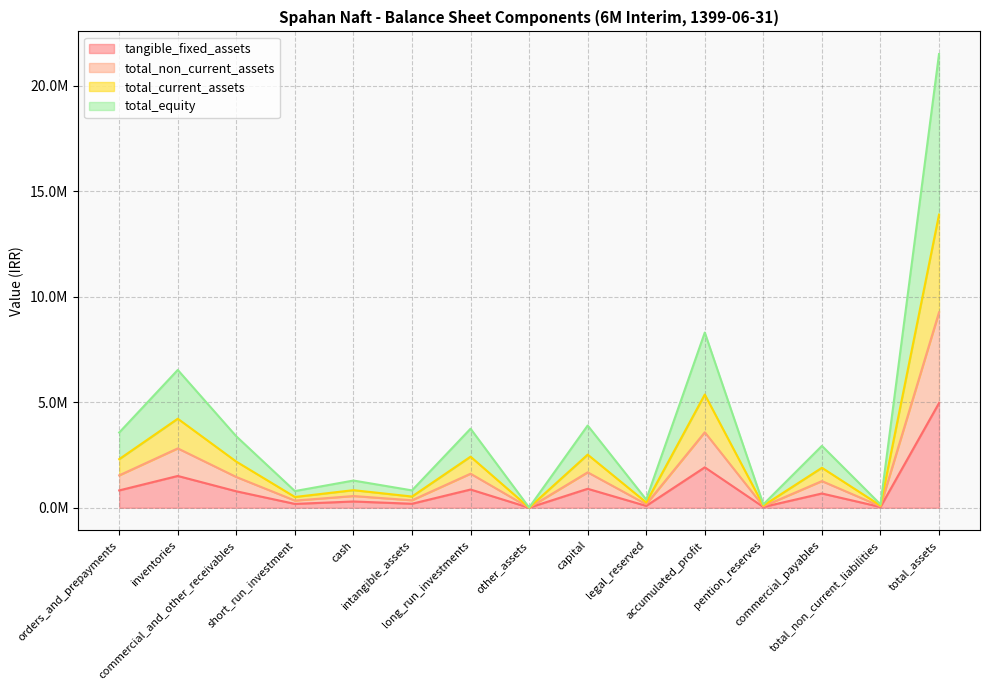

Does the chart have visible grid lines?

Yes